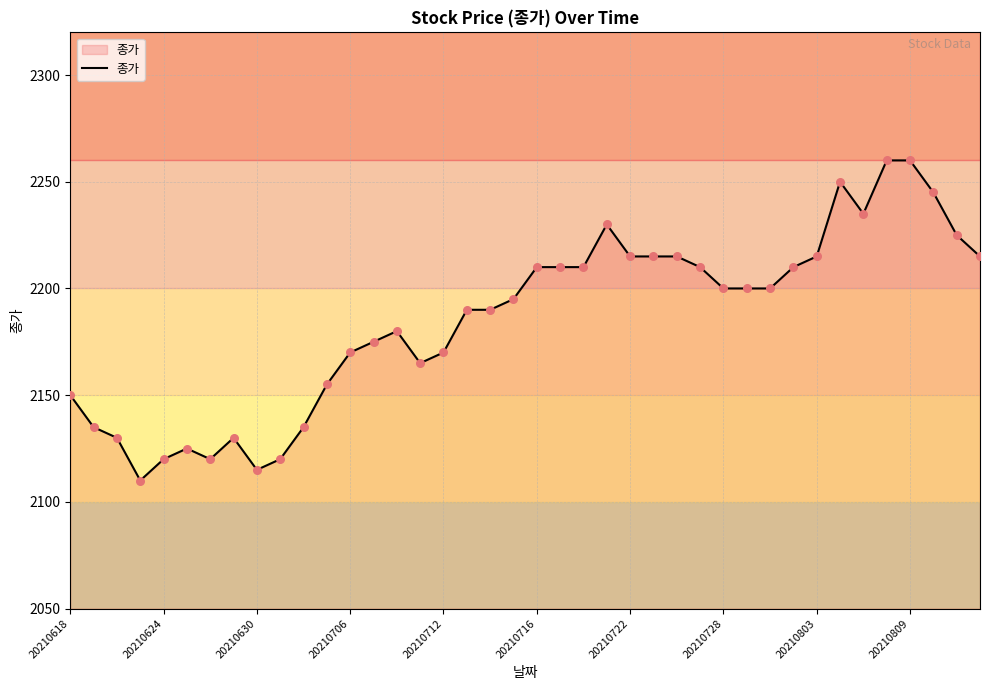

What is the smallest value displayed?

2110